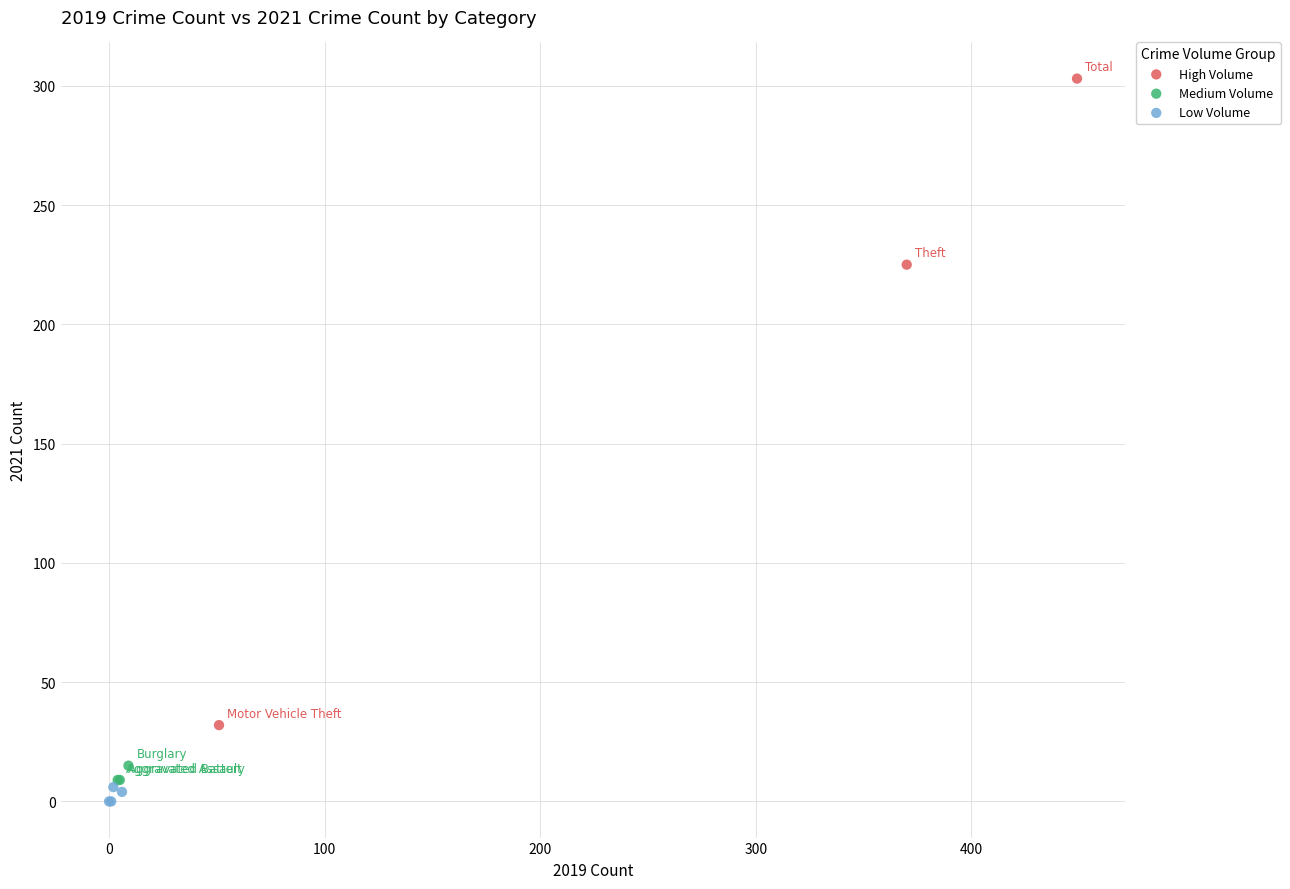

Which series reaches the maximum Y coordinate?

High Volume